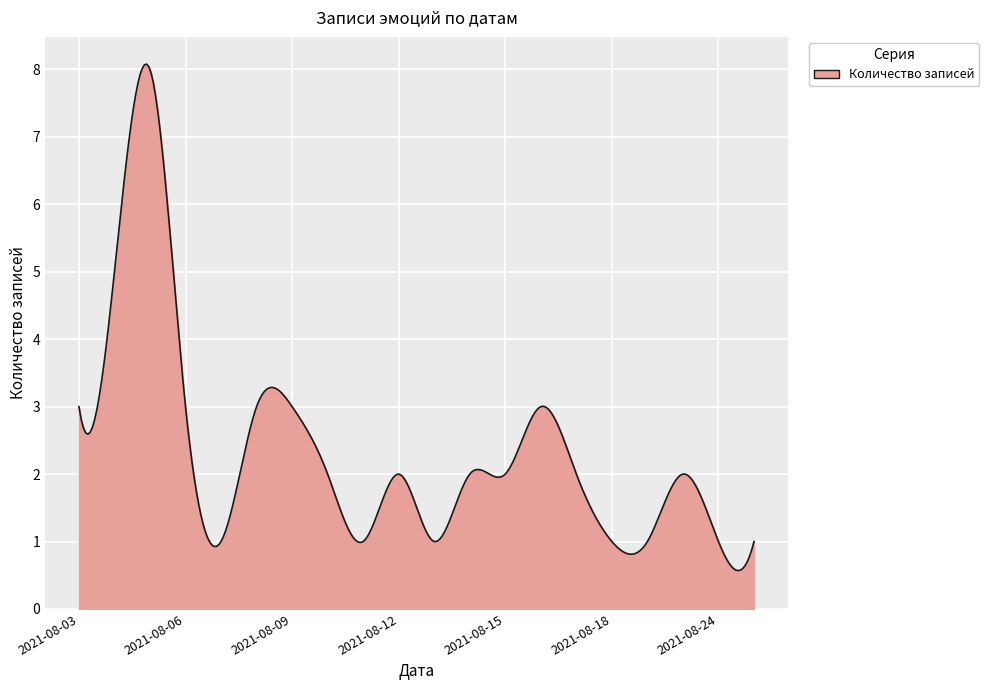

What is the minimum value shown in the chart?

0.6